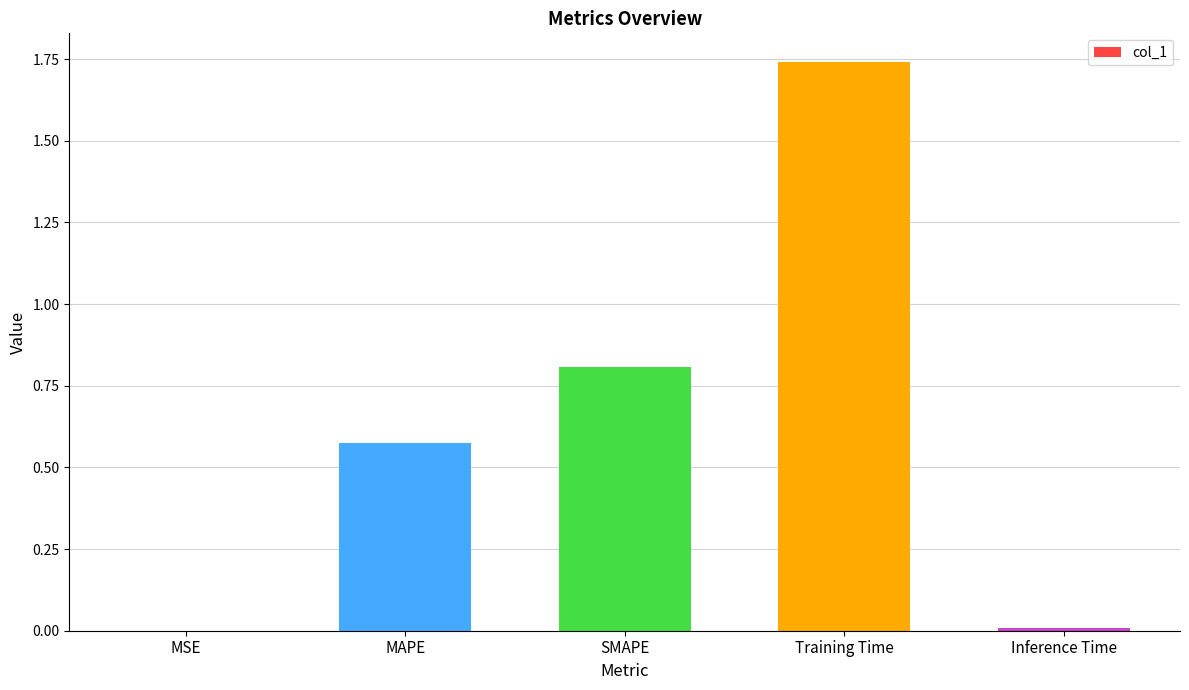

What value does the data have at SMAPE?

0.8